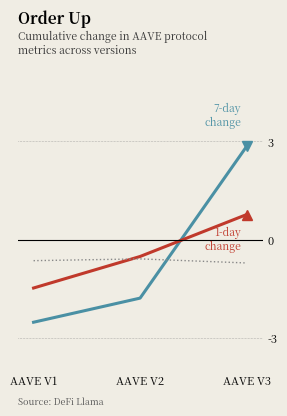

At which category is the sum across all series the highest?

AAVE V3